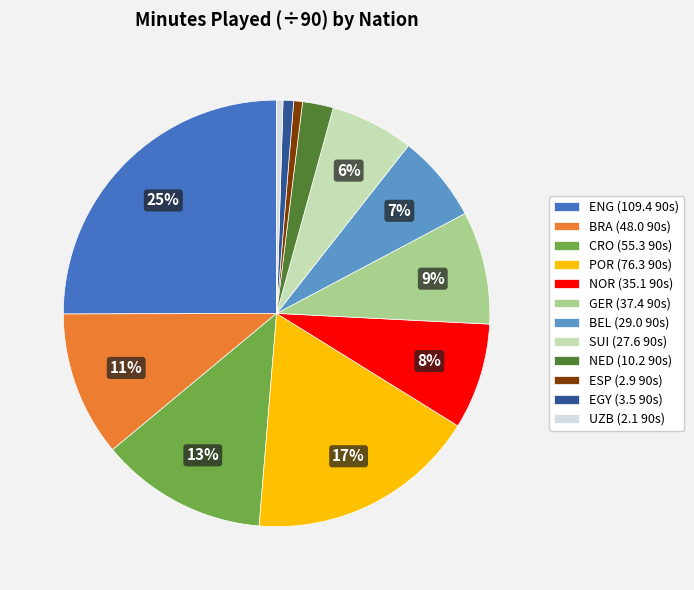

To the nearest percent, what is the combined percentage of GER (37.4 90s) and BRA (48.0 90s)?

20%